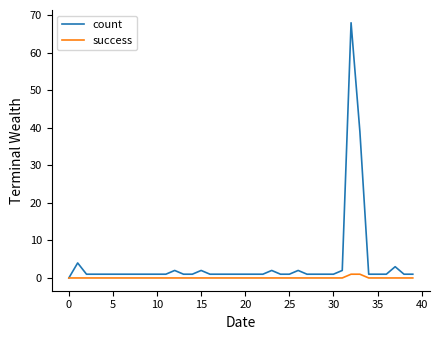

Reading left to right, transcribe all the data shown in this chart.

count: 0	4	1	1	1	1	1	1	1	1	1	1	2	1	1	2	1	1	1	1	1	1	1	2	1	1	2	1	1	1	1	2	68	39	1	1	1	3	1	1
success: 0	0	0	0	0	0	0	0	0	0	0	0	0	0	0	0	0	0	0	0	0	0	0	0	0	0	0	0	0	0	0	0	1	1	0	0	0	0	0	0